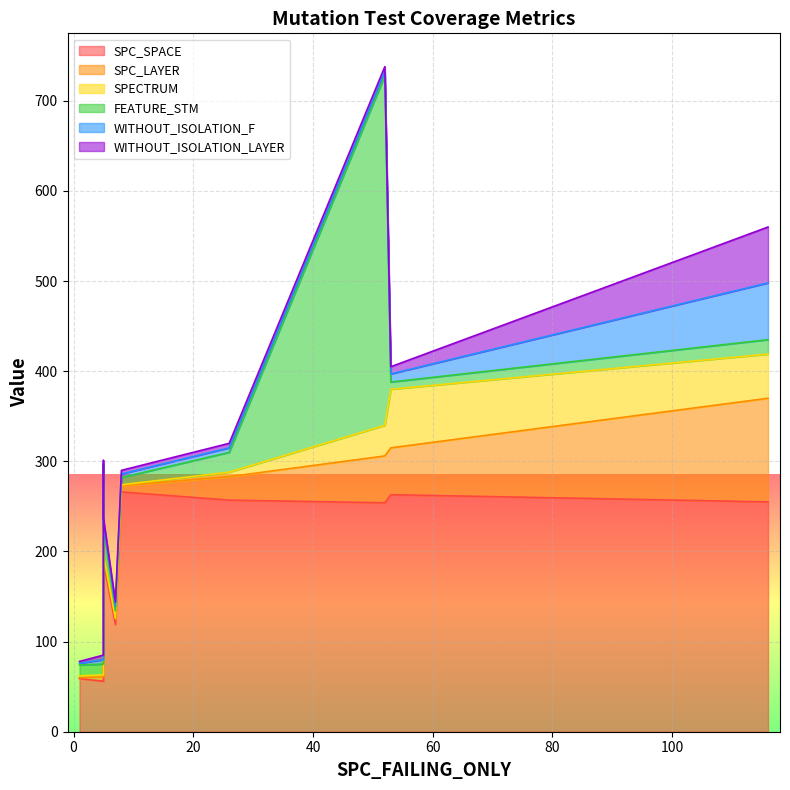

Which has a higher value, 53 or 26?

53